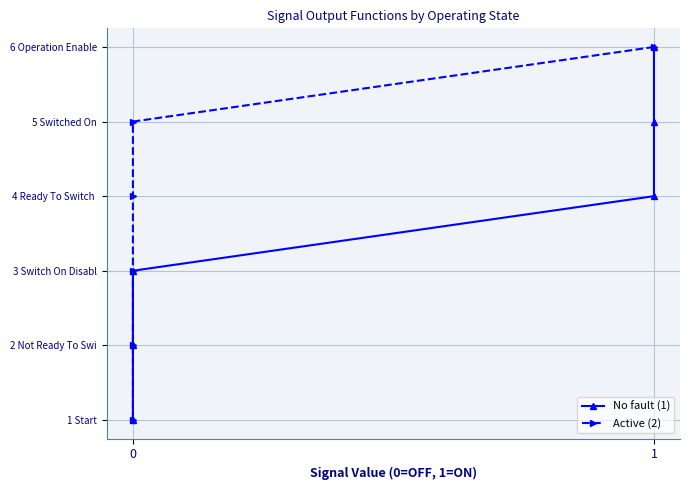

List the series in order of their peak value, highest first.

No fault (1), Active (2)